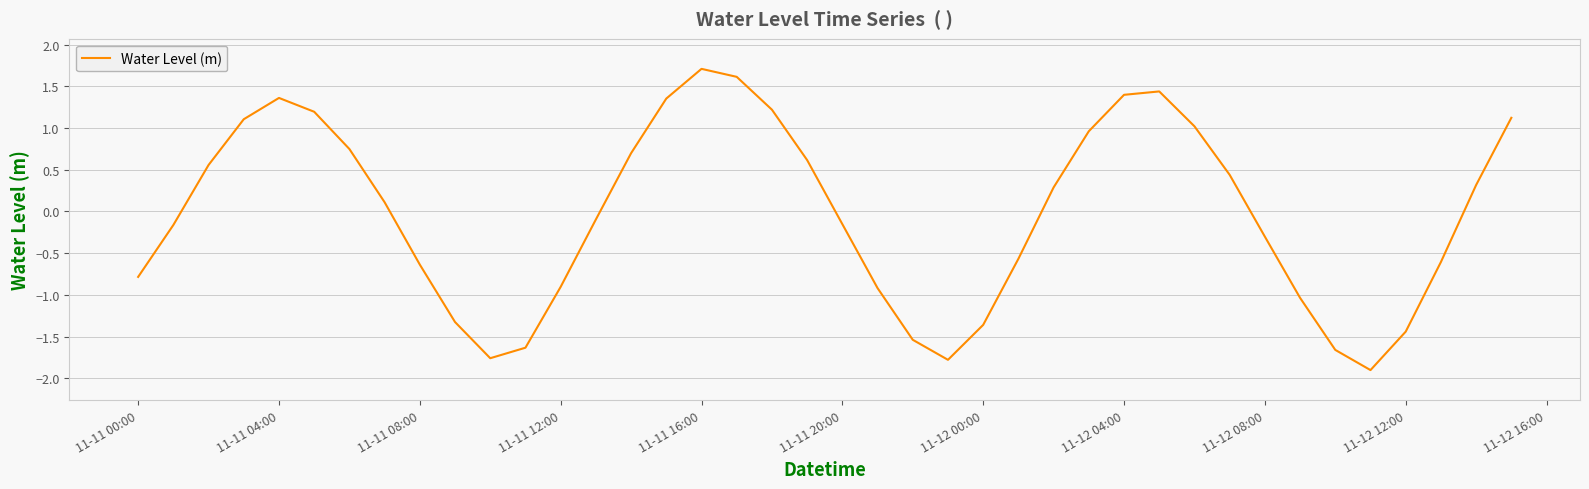

What is the difference between the maximum and minimum values?

3.6